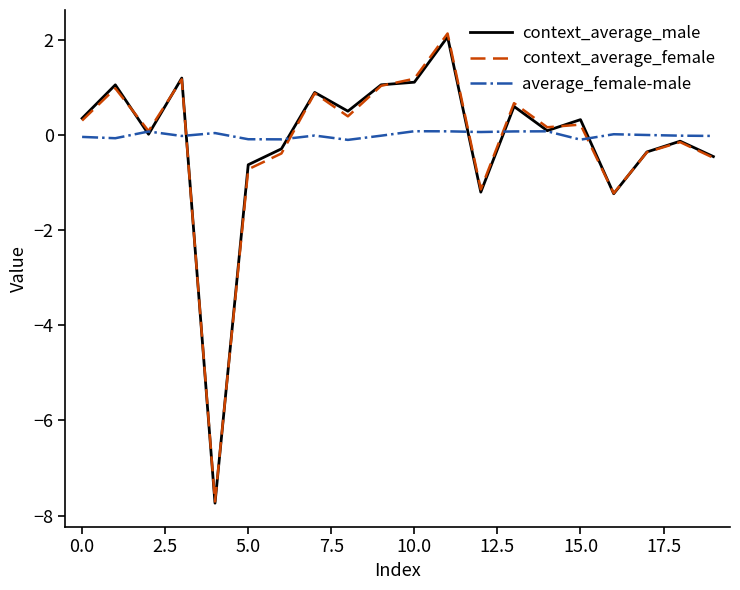

Which series has the largest total across all categories?

average_female-male